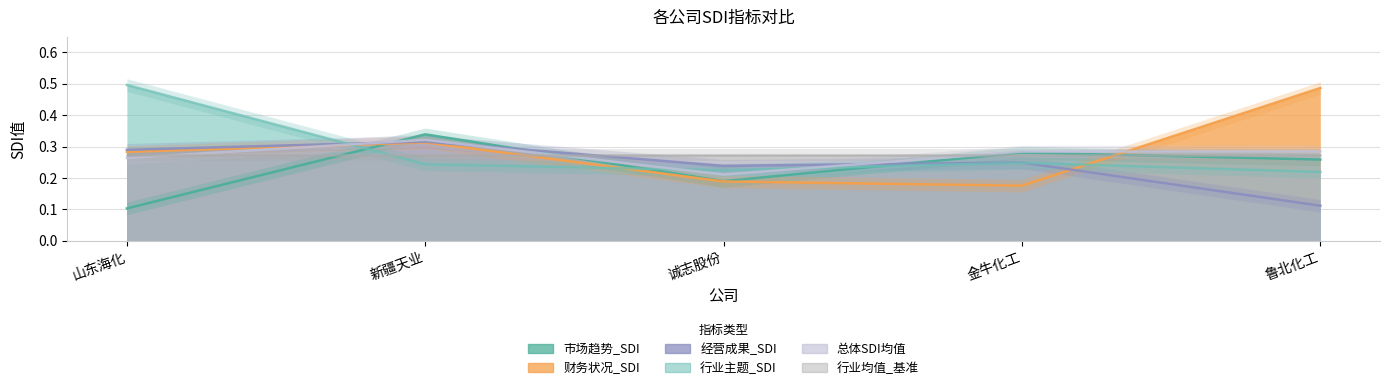

Does the chart display data point markers on the line(s)?

No